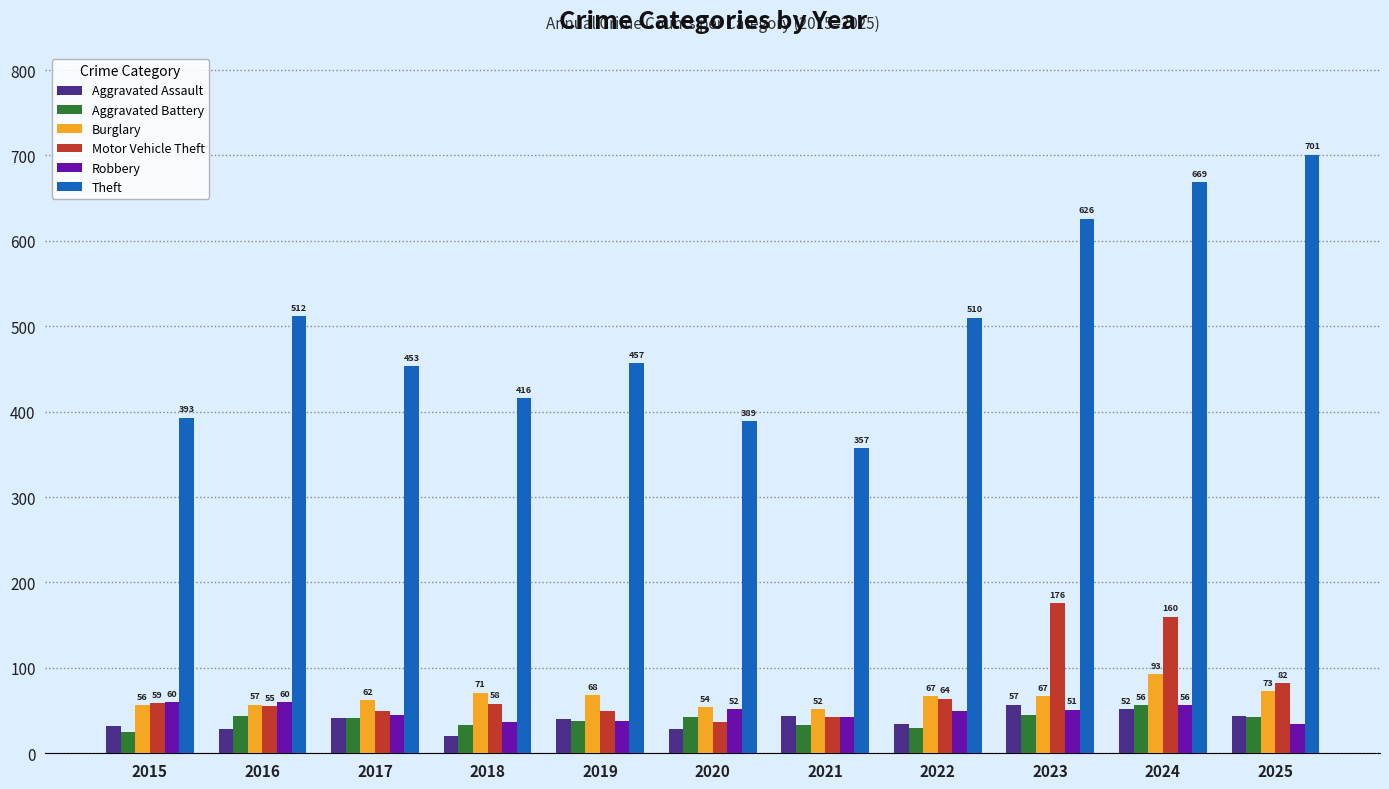

Reading left to right, list all the values displayed in this chart.

Aggravated Assault: 2015=32	2016=28	2017=41	2018=20	2019=40	2020=28	2021=44	2022=34	2023=57	2024=52	2025=44
Aggravated Battery: 2015=25	2016=44	2017=41	2018=33	2019=38	2020=43	2021=33	2022=30	2023=45	2024=56	2025=43
Burglary: 2015=56	2016=57	2017=62	2018=71	2019=68	2020=54	2021=52	2022=67	2023=67	2024=93	2025=73
Motor Vehicle Theft: 2015=59	2016=55	2017=50	2018=58	2019=49	2020=37	2021=42	2022=64	2023=176	2024=160	2025=82
Robbery: 2015=60	2016=60	2017=45	2018=37	2019=38	2020=52	2021=42	2022=50	2023=51	2024=56	2025=34
Theft: 2015=393	2016=512	2017=453	2018=416	2019=457	2020=389	2021=357	2022=510	2023=626	2024=669	2025=701